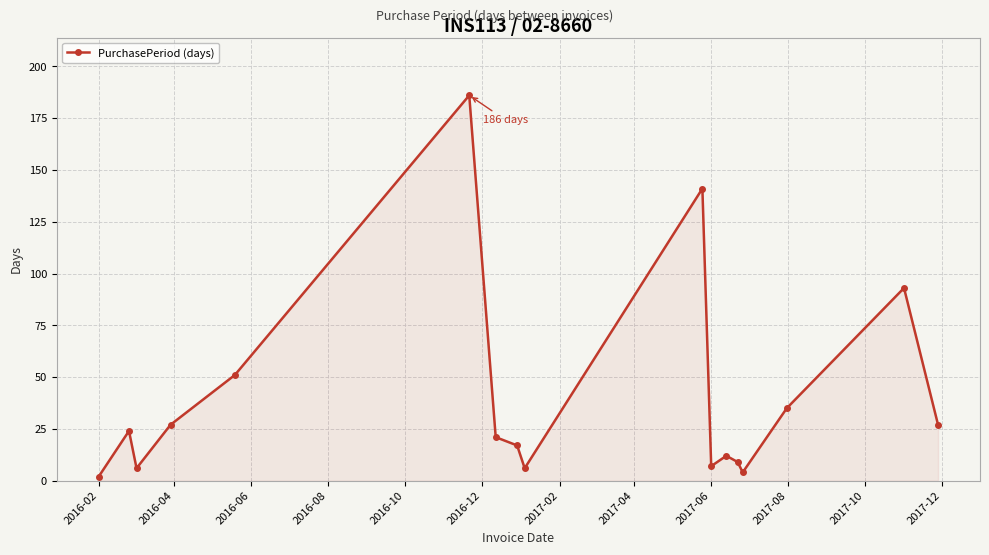

What is the sum of all values?

668